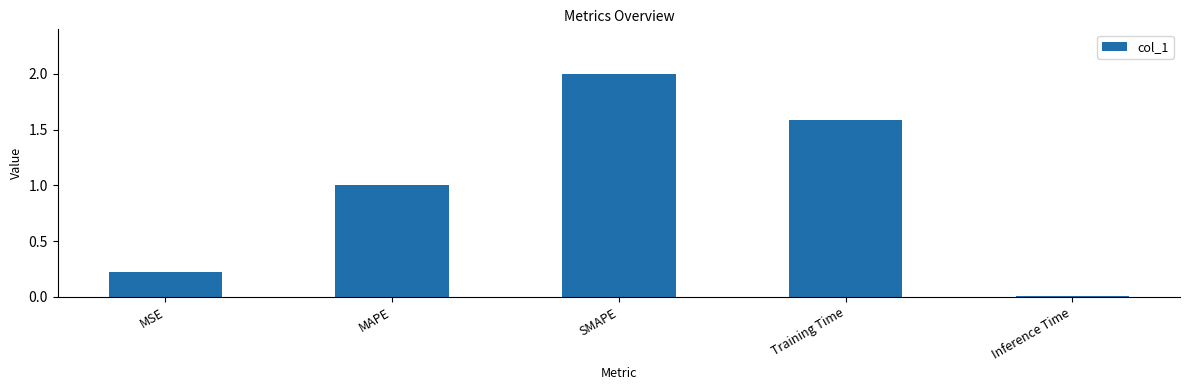

Is it true that the value at MAPE is 1.0?

True